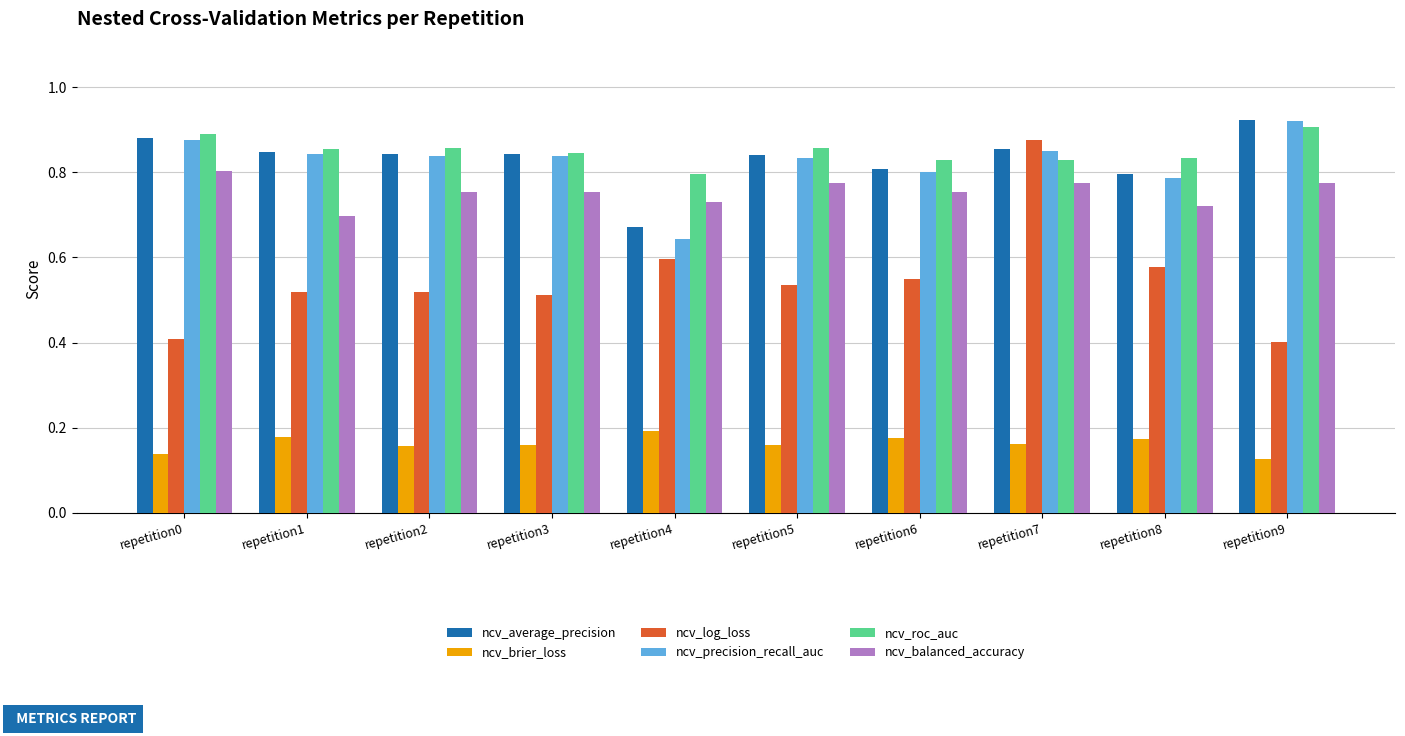

Is the value of ncv_roc_auc at repetition4 greater than the value of ncv_precision_recall_auc at repetition0?

No